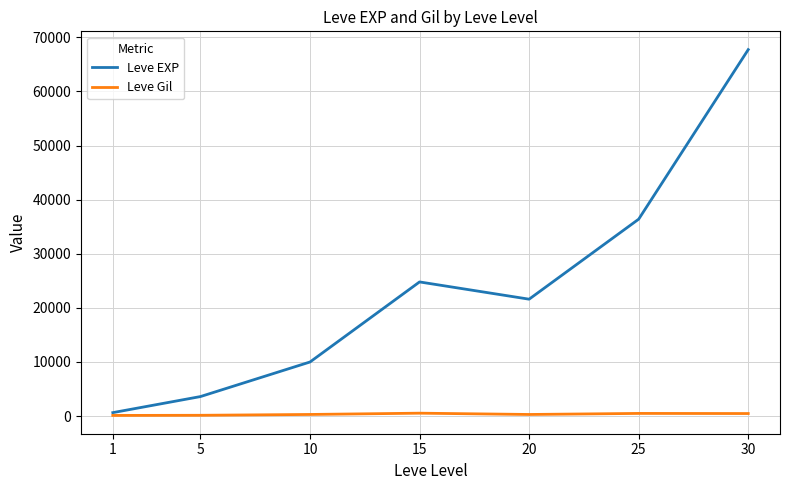

In Leve EXP, how many points are higher than both neighbors (excluding endpoints)?

1